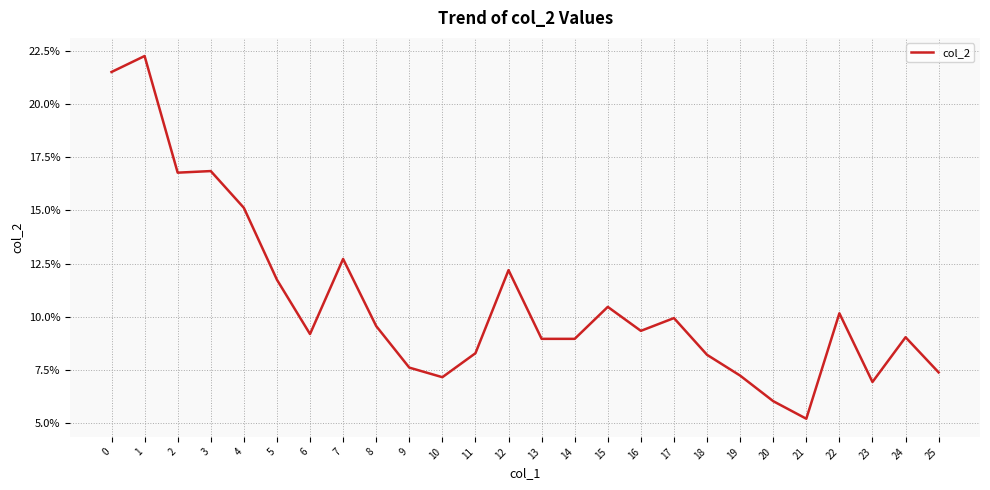

Reading right to left, transcribe all the data shown in this chart.

25=0.1	24=0.1	23=0.1	22=0.1	21=0.1	20=0.1	19=0.1	18=0.1	17=0.1	16=0.1	15=0.1	14=0.1	13=0.1	12=0.1	11=0.1	10=0.1	9=0.1	8=0.1	7=0.1	6=0.1	5=0.1	4=0.2	3=0.2	2=0.2	1=0.2	0=0.2